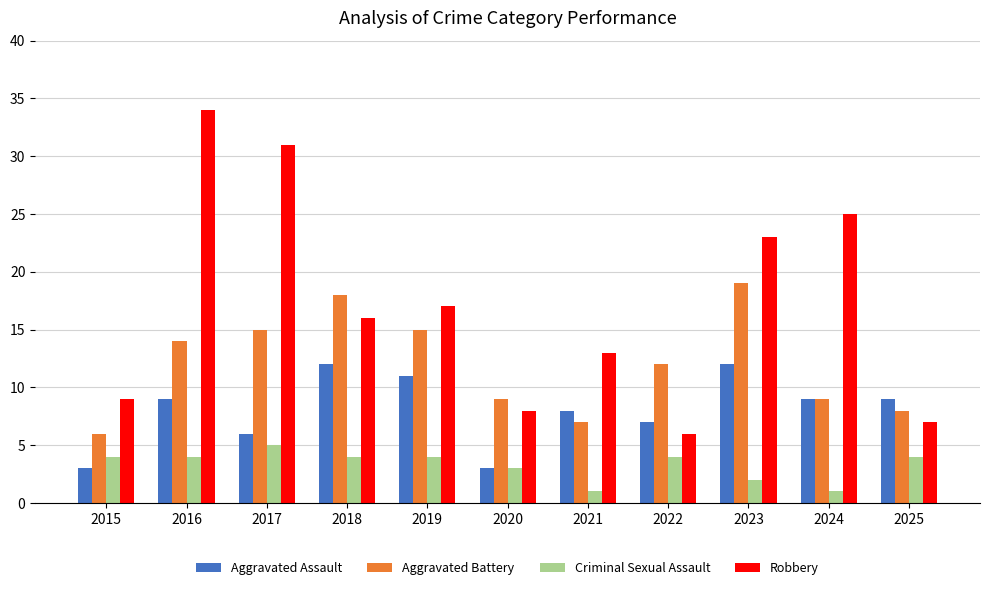

Rank the series by their average value, from lowest to highest.

Criminal Sexual Assault, Aggravated Assault, Aggravated Battery, Robbery